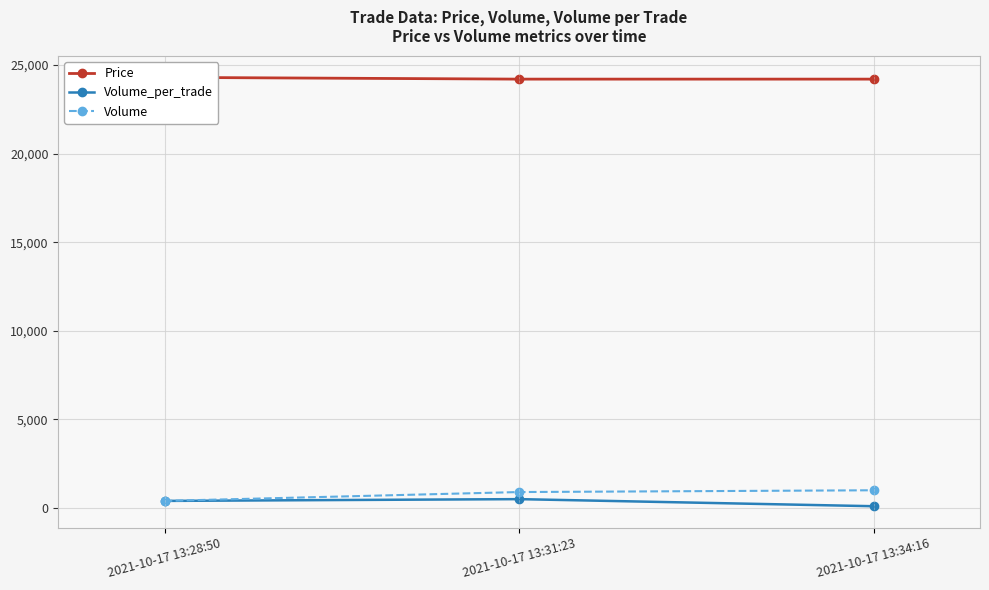

Reading right to left, extract all data points from this chart.

Price: 2021-10-17 13:34:16=24200	2021-10-17 13:31:23=24200	2021-10-17 13:28:50=24300
Volume_per_trade: 2021-10-17 13:34:16=100	2021-10-17 13:31:23=500	2021-10-17 13:28:50=400
Volume: 2021-10-17 13:34:16=1000	2021-10-17 13:31:23=900	2021-10-17 13:28:50=400